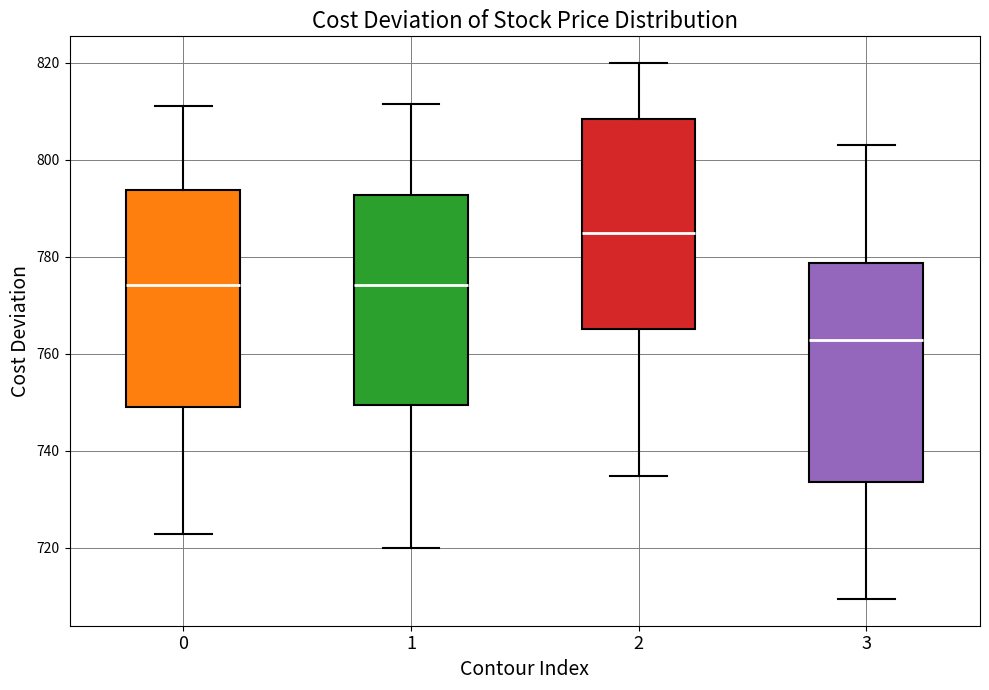

Which box's median line is the highest?

2